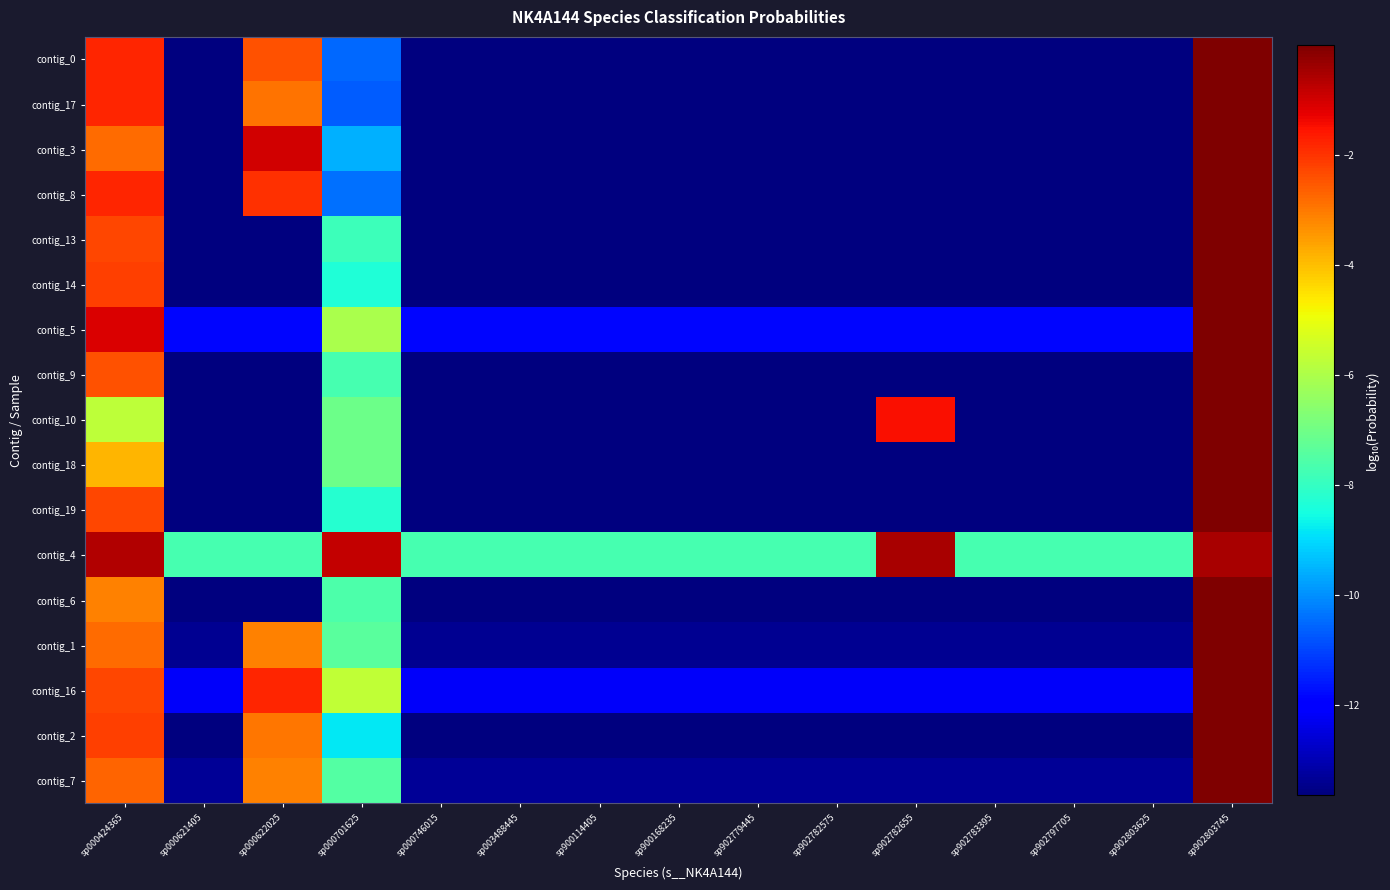

Reading left to right, what are all the values shown in this chart?

contig_0: sp000424365=-1.8	sp000621405=-13.6	sp000622025=-2.4	sp000701625=-10.5	sp000746015=-13.6	sp003488445=-13.6	sp900114405=-13.6	sp900168235=-13.6	sp902779445=-13.6	sp902782575=-13.6	sp902782655=-13.6	sp902783395=-13.6	sp902797705=-13.6	sp902803625=-13.6	sp902803745=-0.0
contig_17: sp000424365=-1.8	sp000621405=-13.6	sp000622025=-2.9	sp000701625=-10.7	sp000746015=-13.6	sp003488445=-13.6	sp900114405=-13.6	sp900168235=-13.6	sp902779445=-13.6	sp902782575=-13.6	sp902782655=-13.6	sp902783395=-13.6	sp902797705=-13.6	sp902803625=-13.6	sp902803745=-0.0
contig_3: sp000424365=-2.8	sp000621405=-13.6	sp000622025=-1.0	sp000701625=-9.6	sp000746015=-13.6	sp003488445=-13.6	sp900114405=-13.6	sp900168235=-13.6	sp902779445=-13.6	sp902782575=-13.6	sp902782655=-13.6	sp902783395=-13.6	sp902797705=-13.6	sp902803625=-13.6	sp902803745=-0.0
contig_8: sp000424365=-1.8	sp000621405=-13.6	sp000622025=-1.9	sp000701625=-10.4	sp000746015=-13.6	sp003488445=-13.6	sp900114405=-13.6	sp900168235=-13.6	sp902779445=-13.6	sp902782575=-13.6	sp902782655=-13.6	sp902783395=-13.6	sp902797705=-13.6	sp902803625=-13.6	sp902803745=-0.0
contig_13: sp000424365=-2.3	sp000621405=-13.6	sp000622025=-13.6	sp000701625=-7.8	sp000746015=-13.6	sp003488445=-13.6	sp900114405=-13.6	sp900168235=-13.6	sp902779445=-13.6	sp902782575=-13.6	sp902782655=-13.6	sp902783395=-13.6	sp902797705=-13.6	sp902803625=-13.6	sp902803745=-0.0
contig_14: sp000424365=-2.2	sp000621405=-13.6	sp000622025=-13.6	sp000701625=-8.3	sp000746015=-13.6	sp003488445=-13.6	sp900114405=-13.6	sp900168235=-13.6	sp902779445=-13.6	sp902782575=-13.6	sp902782655=-13.6	sp902783395=-13.6	sp902797705=-13.6	sp902803625=-13.6	sp902803745=-0.0
contig_5: sp000424365=-1.1	sp000621405=-11.9	sp000622025=-11.9	sp000701625=-6.0	sp000746015=-11.9	sp003488445=-11.9	sp900114405=-11.9	sp900168235=-11.9	sp902779445=-11.9	sp902782575=-11.9	sp902782655=-11.9	sp902783395=-11.9	sp902797705=-11.9	sp902803625=-11.9	sp902803745=-0.0
contig_9: sp000424365=-2.4	sp000621405=-13.6	sp000622025=-13.6	sp000701625=-7.7	sp000746015=-13.6	sp003488445=-13.6	sp900114405=-13.6	sp900168235=-13.6	sp902779445=-13.6	sp902782575=-13.6	sp902782655=-13.6	sp902783395=-13.6	sp902797705=-13.6	sp902803625=-13.6	sp902803745=-0.0
contig_10: sp000424365=-5.7	sp000621405=-13.6	sp000622025=-13.6	sp000701625=-7.0	sp000746015=-13.6	sp003488445=-13.6	sp900114405=-13.6	sp900168235=-13.6	sp902779445=-13.6	sp902782575=-13.6	sp902782655=-1.5	sp902783395=-13.6	sp902797705=-13.6	sp902803625=-13.6	sp902803745=-0.0
contig_18: sp000424365=-3.9	sp000621405=-13.6	sp000622025=-13.6	sp000701625=-7.1	sp000746015=-13.6	sp003488445=-13.6	sp900114405=-13.6	sp900168235=-13.6	sp902779445=-13.6	sp902782575=-13.6	sp902782655=-13.6	sp902783395=-13.6	sp902797705=-13.6	sp902803625=-13.6	sp902803745=-0.0
contig_19: sp000424365=-2.2	sp000621405=-13.6	sp000622025=-13.6	sp000701625=-8.2	sp000746015=-13.6	sp003488445=-13.6	sp900114405=-13.6	sp900168235=-13.6	sp902779445=-13.6	sp902782575=-13.6	sp902782655=-13.6	sp902783395=-13.6	sp902797705=-13.6	sp902803625=-13.6	sp902803745=-0.0
contig_4: sp000424365=-0.6	sp000621405=-7.7	sp000622025=-7.7	sp000701625=-0.8	sp000746015=-7.7	sp003488445=-7.7	sp900114405=-7.7	sp900168235=-7.7	sp902779445=-7.7	sp902782575=-7.7	sp902782655=-0.5	sp902783395=-7.7	sp902797705=-7.7	sp902803625=-7.7	sp902803745=-0.5
contig_6: sp000424365=-3.1	sp000621405=-13.6	sp000622025=-13.6	sp000701625=-7.6	sp000746015=-13.6	sp003488445=-13.6	sp900114405=-13.6	sp900168235=-13.6	sp902779445=-13.6	sp902782575=-13.6	sp902782655=-13.6	sp902783395=-13.6	sp902797705=-13.6	sp902803625=-13.6	sp902803745=-0.0
contig_1: sp000424365=-2.8	sp000621405=-13.4	sp000622025=-3.1	sp000701625=-7.4	sp000746015=-13.4	sp003488445=-13.4	sp900114405=-13.4	sp900168235=-13.4	sp902779445=-13.4	sp902782575=-13.4	sp902782655=-13.4	sp902783395=-13.4	sp902797705=-13.4	sp902803625=-13.4	sp902803745=-0.0
contig_16: sp000424365=-2.3	sp000621405=-12.2	sp000622025=-1.8	sp000701625=-5.7	sp000746015=-12.2	sp003488445=-12.2	sp900114405=-12.2	sp900168235=-12.2	sp902779445=-12.2	sp902782575=-12.2	sp902782655=-12.2	sp902783395=-12.2	sp902797705=-12.2	sp902803625=-12.2	sp902803745=-0.0
contig_2: sp000424365=-2.2	sp000621405=-13.6	sp000622025=-3.0	sp000701625=-8.8	sp000746015=-13.6	sp003488445=-13.6	sp900114405=-13.6	sp900168235=-13.6	sp902779445=-13.6	sp902782575=-13.6	sp902782655=-13.6	sp902783395=-13.6	sp902797705=-13.6	sp902803625=-13.6	sp902803745=-0.0
contig_7: sp000424365=-2.7	sp000621405=-13.3	sp000622025=-3.1	sp000701625=-7.5	sp000746015=-13.3	sp003488445=-13.3	sp900114405=-13.3	sp900168235=-13.3	sp902779445=-13.3	sp902782575=-13.3	sp902782655=-13.3	sp902783395=-13.3	sp902797705=-13.3	sp902803625=-13.3	sp902803745=-0.0